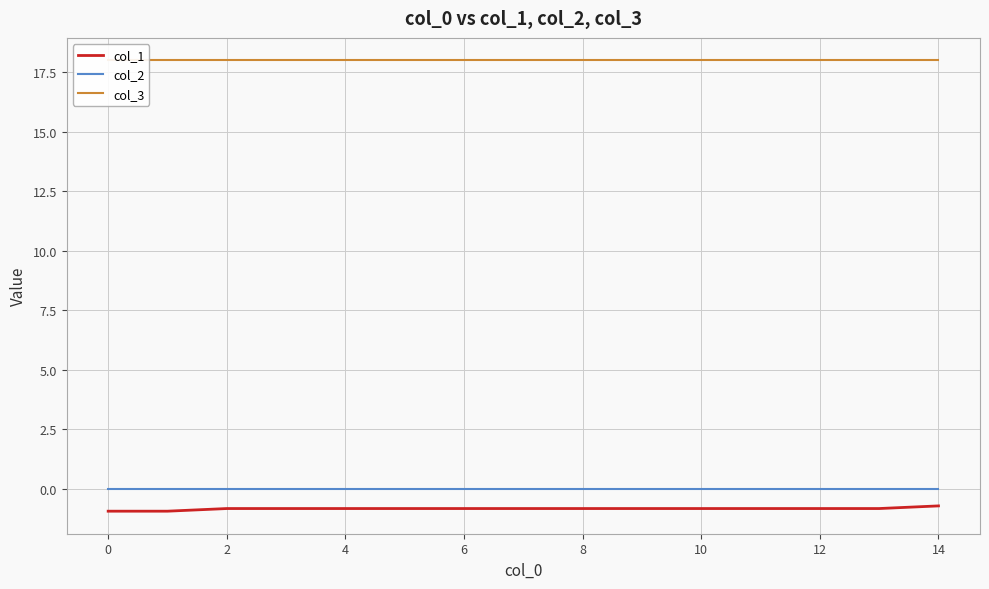

True or false: col_1 and col_2 cross at least once.

False